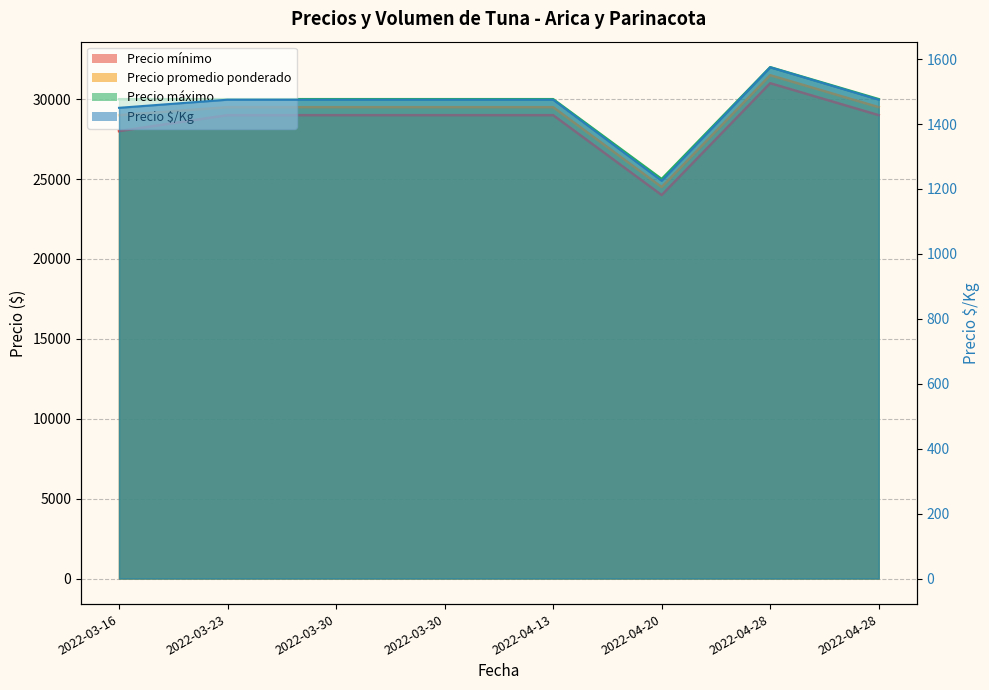

True or false: Precio máximo has more than 1 points higher than both neighbors.

False